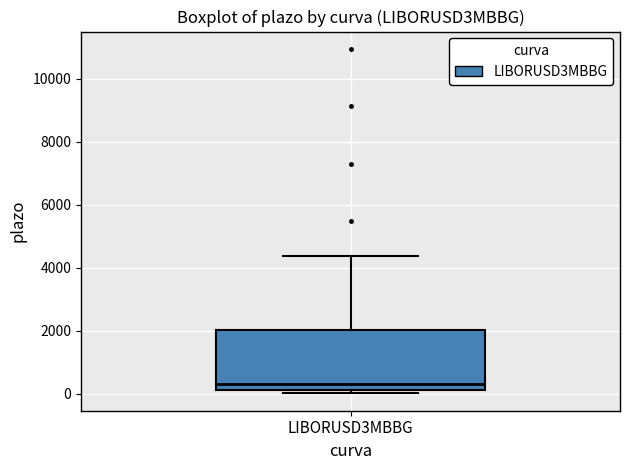

Transcribe this box plot: give where the median line is, the range the box spans, and where the two whiskers end, as read against the y-axis. The values are not printed on the chart, so give them approximately, as read against the axis.

median 400, box 200 to 2000, whiskers 0 to 4400